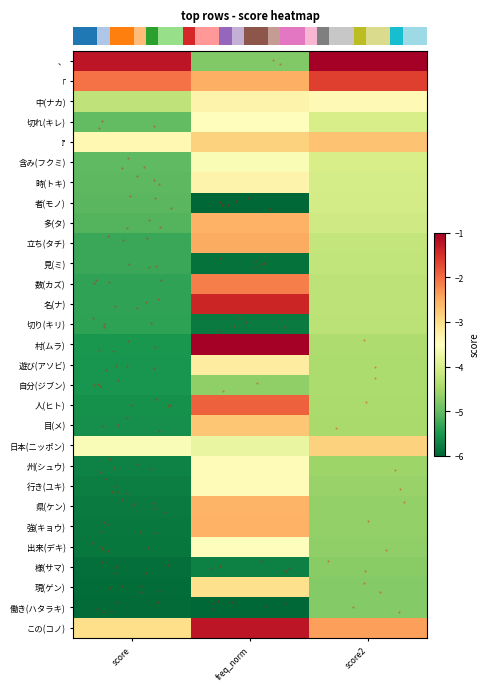

What is the total value across all series at freq_norm?

-98.9